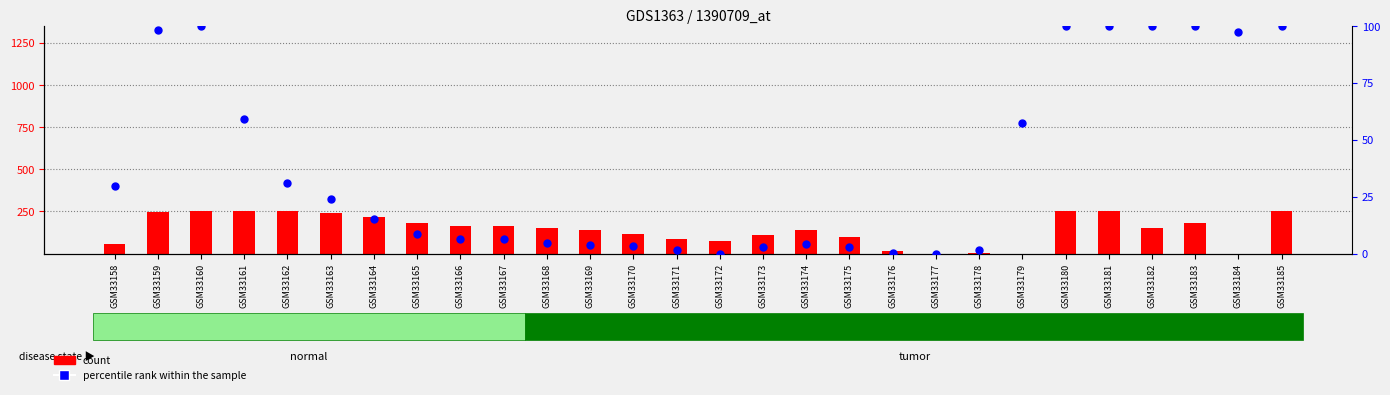

At which category is the sum across all series the highest?

GSM33160